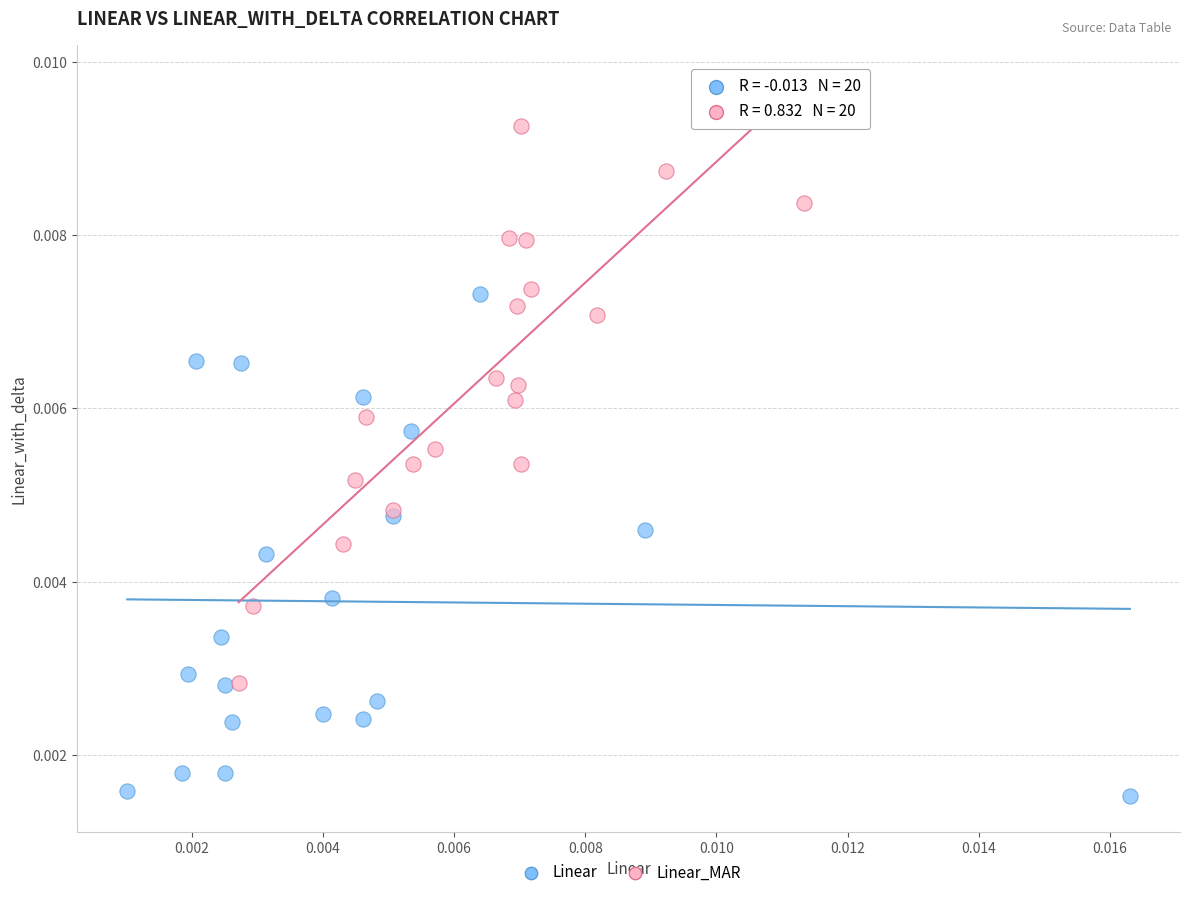

Which series contains the highest Y value?

Linear_MAR